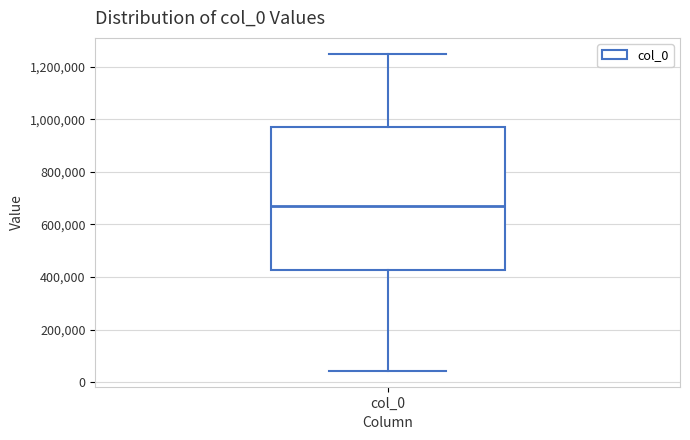

Where does the lower whisker of the box for col_0 end on the y-axis? The values are not printed on the chart, so give them approximately, as read against the axis.

40000